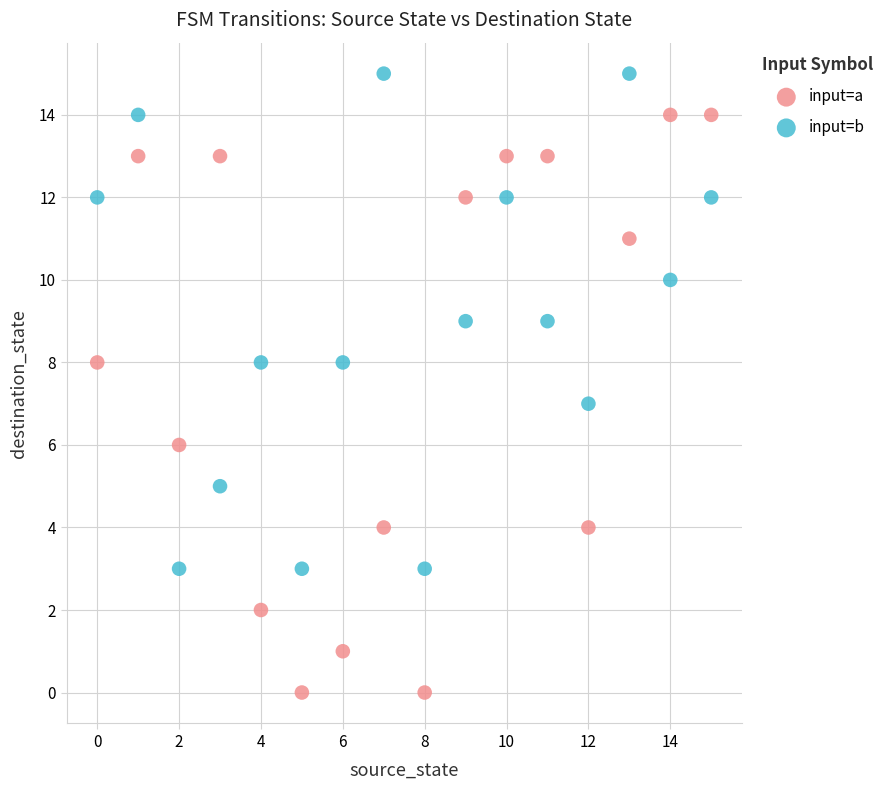

Which series has the widest spread of Y values?

input=a